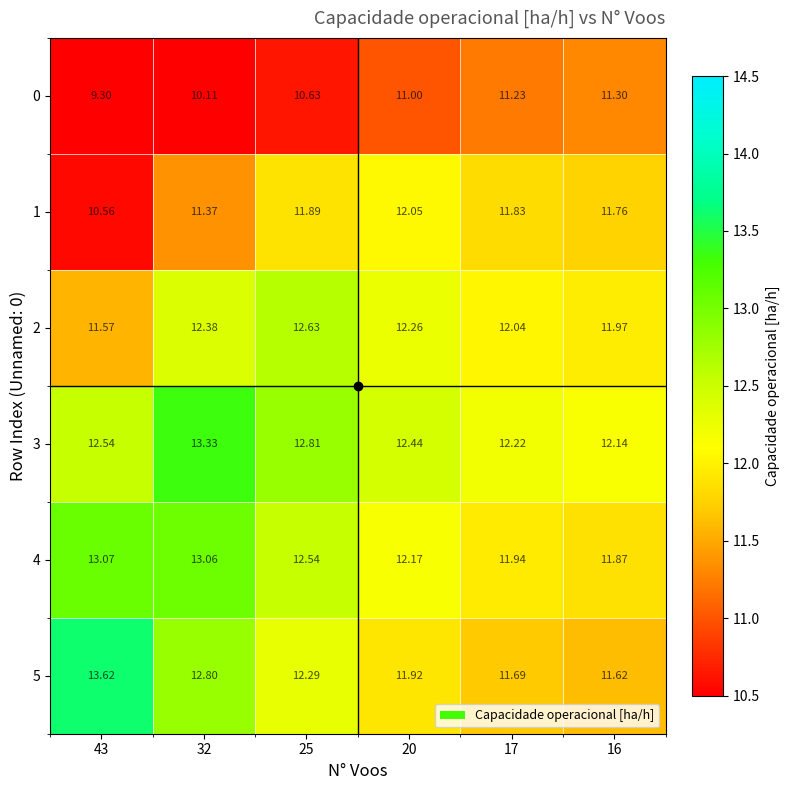

How many categories are shown in the chart?

6